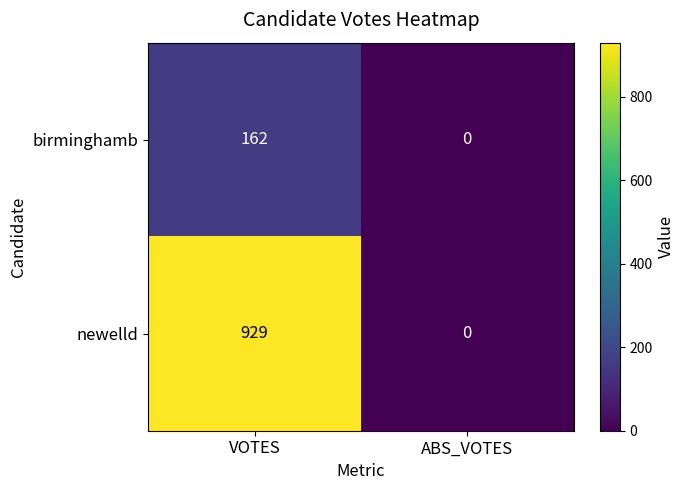

List the series in order of their overall mean, lowest first.

birminghamb, newelld